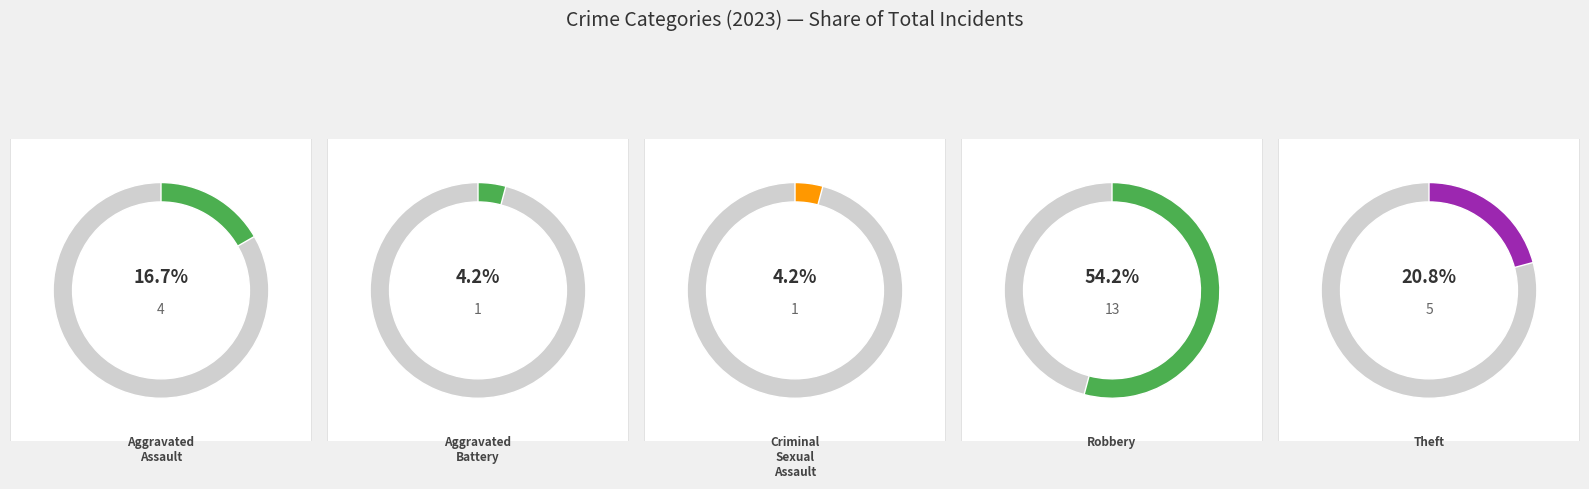

What is the majority slice?

Robbery